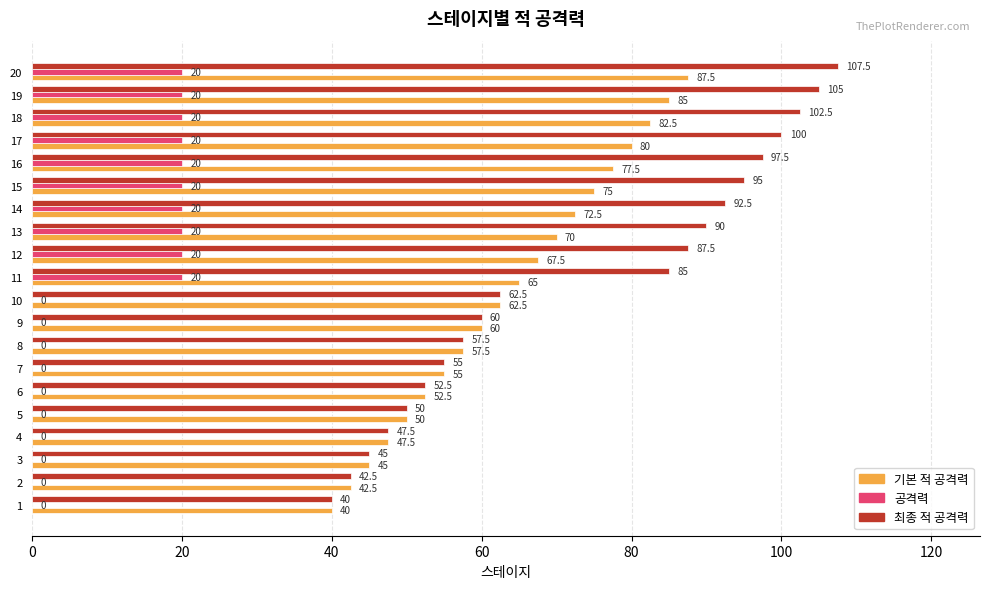

What is the sum of all 공격력 values?

200.0